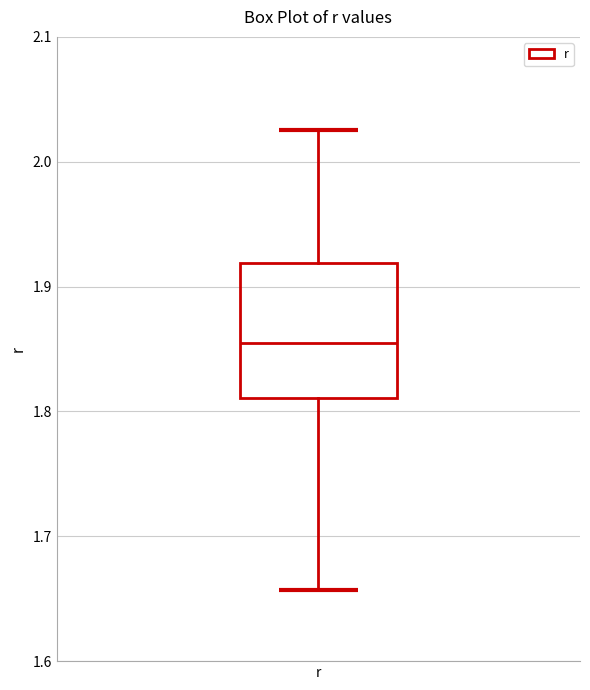

Transcribe this box plot: give where the median line is, the range the box spans, and where the two whiskers end, as read against the y-axis. The values are not printed on the chart, so give them approximately, as read against the axis.

median 1.86, box 1.81 to 1.92, whiskers 1.66 to 2.03